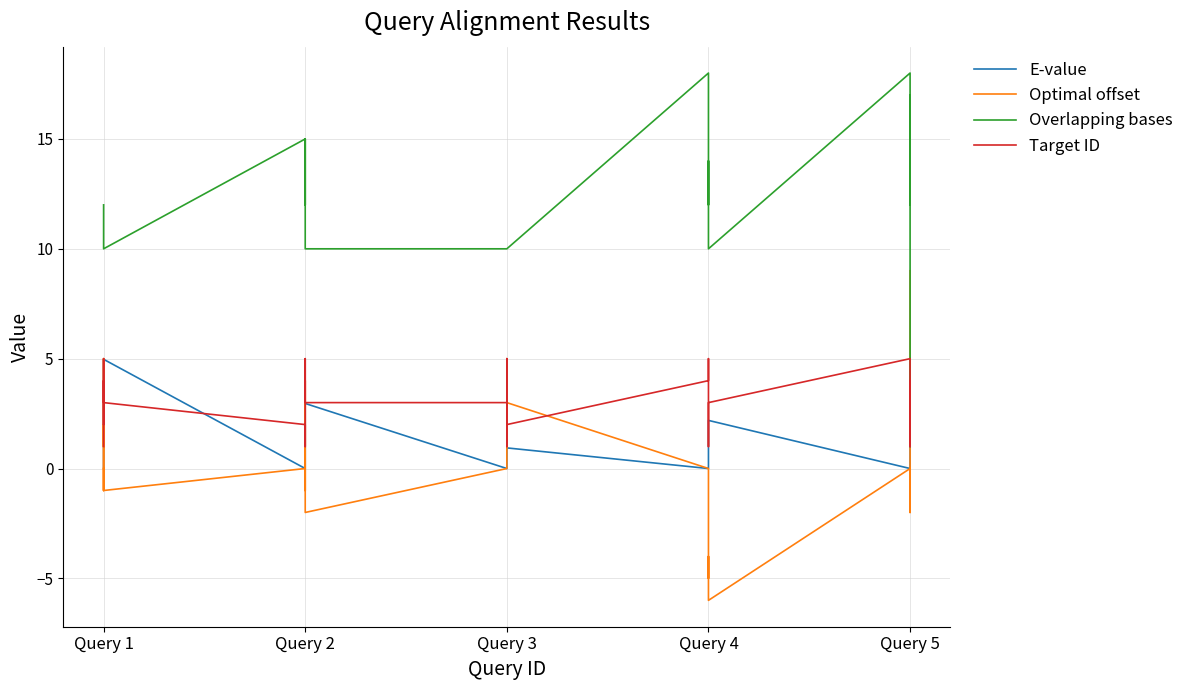

What is the minimum value for Target ID?

1.0